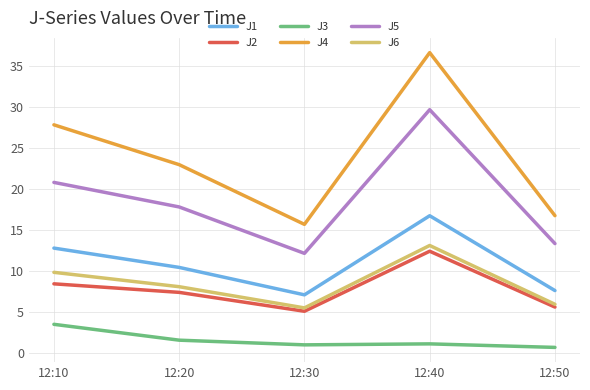

What is the difference between the highest and lowest values at 12:20?

21.4